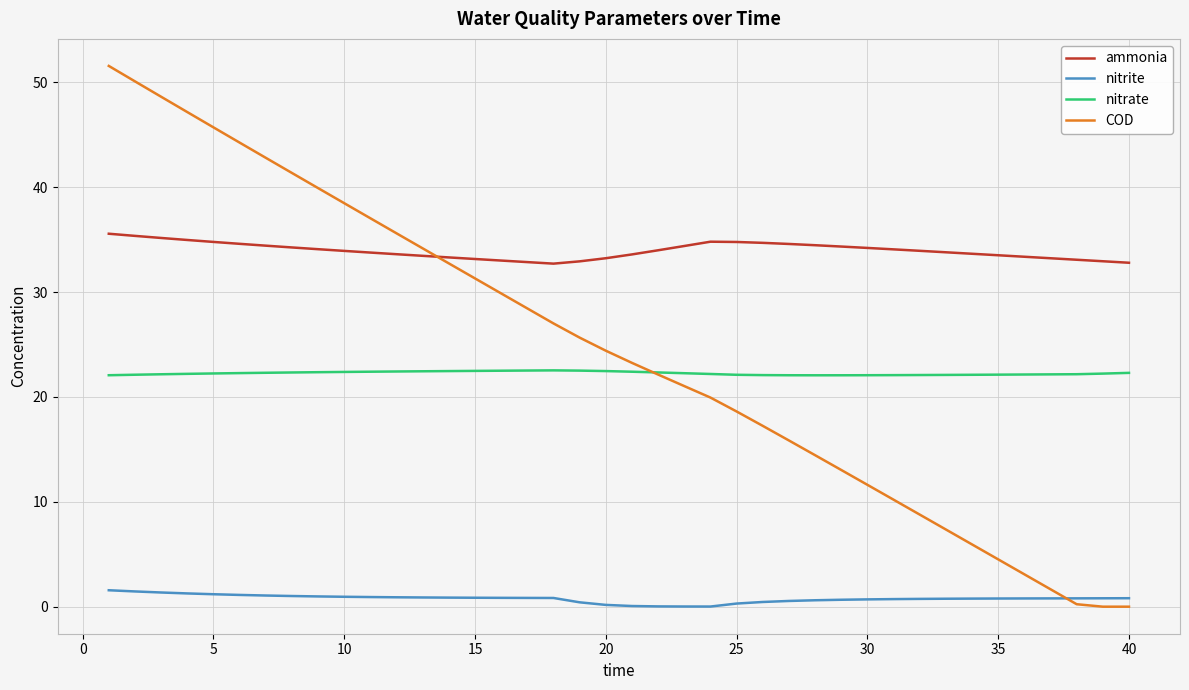

Rank the series by their maximum value, from lowest to highest.

nitrite, nitrate, ammonia, COD